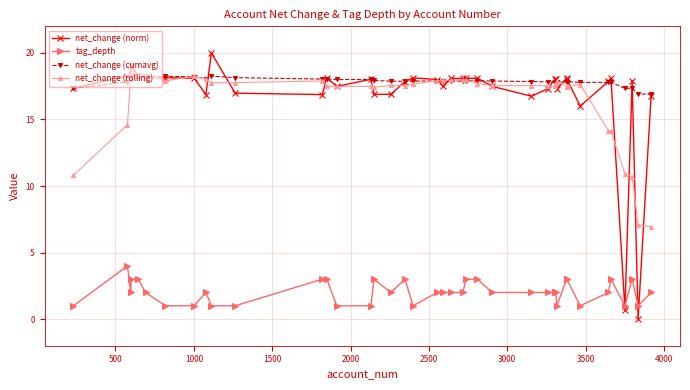

What is the difference between the maximum and minimum values in the net_change (cumavg) series?

1.4